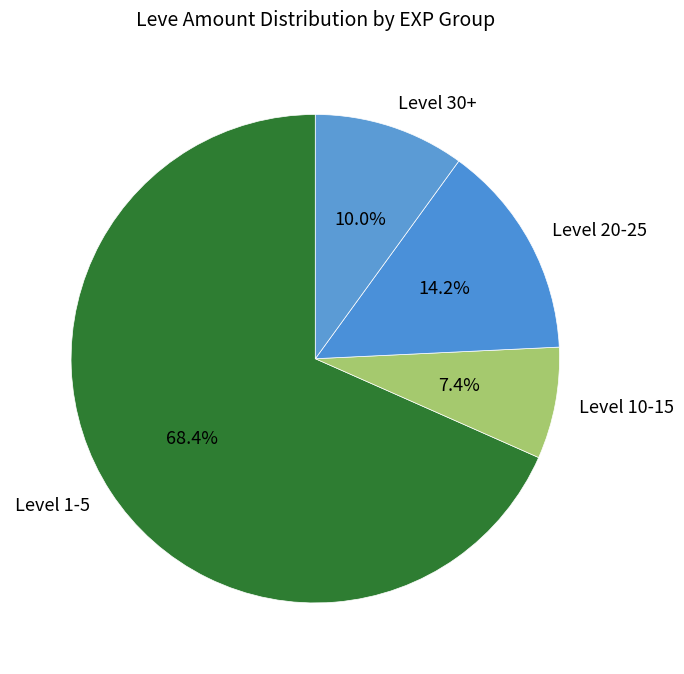

What percentage is NOT represented by Level 10-15?

92.6%